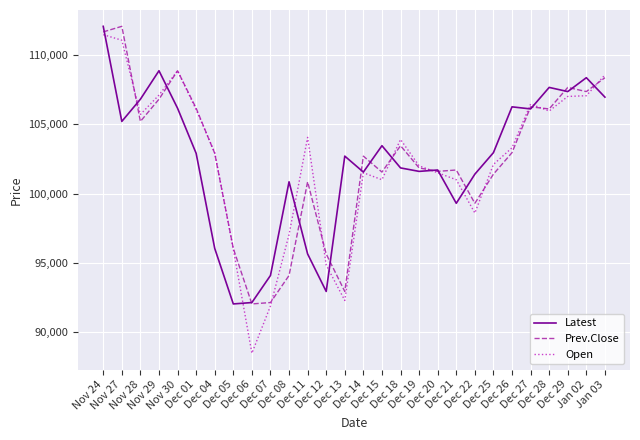

What is the maximum value for Latest?

112050